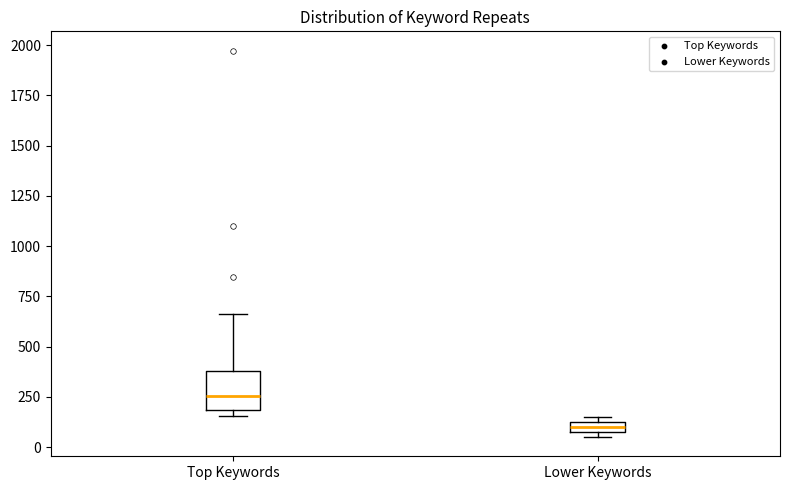

Where is the lower edge of the box for Lower Keywords on the y-axis? The values are not printed on the chart, so give them approximately, as read against the axis.

50